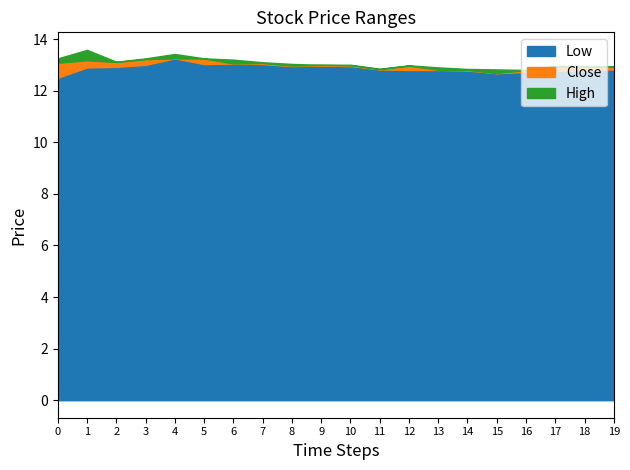

What is the average value of the Close series?

13.0